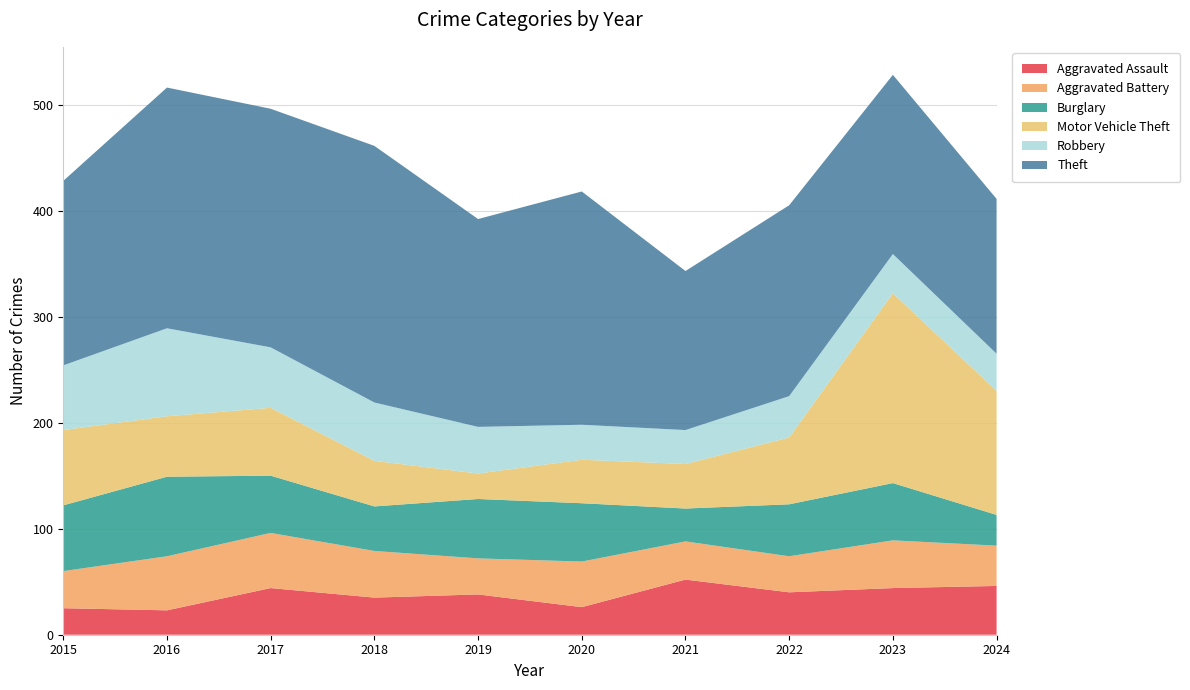

Reading right to left, transcribe all the data shown in this chart.

Aggravated Assault: 46	44	40	52	26	38	35	44	23	25
Aggravated Battery: 38	45	34	36	43	34	44	52	51	35
Burglary: 29	54	49	31	55	56	42	54	75	62
Motor Vehicle Theft: 117	179	63	42	41	24	43	64	57	71
Robbery: 35	37	39	32	33	44	55	57	83	61
Theft: 146	169	180	150	220	196	242	225	227	174